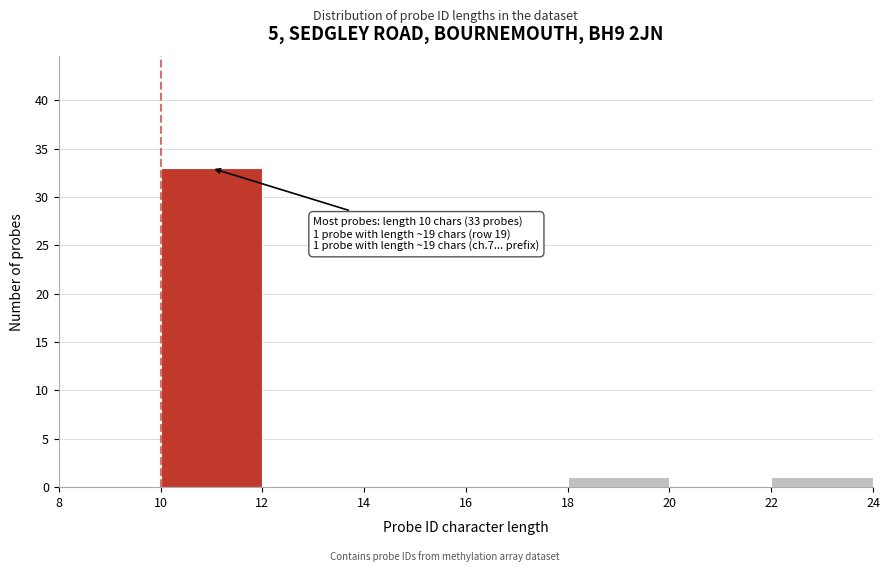

Over which range of the x-axis is the bar tallest?

10 to 12